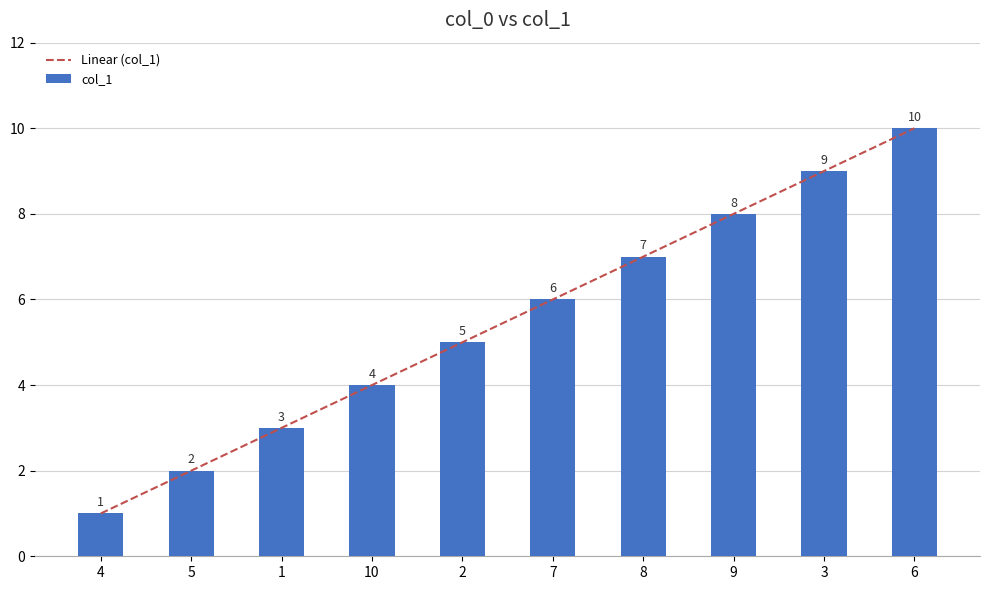

List the labels in order of value, largest first.

6, 3, 9, 8, 7, 2, 10, 1, 5, 4